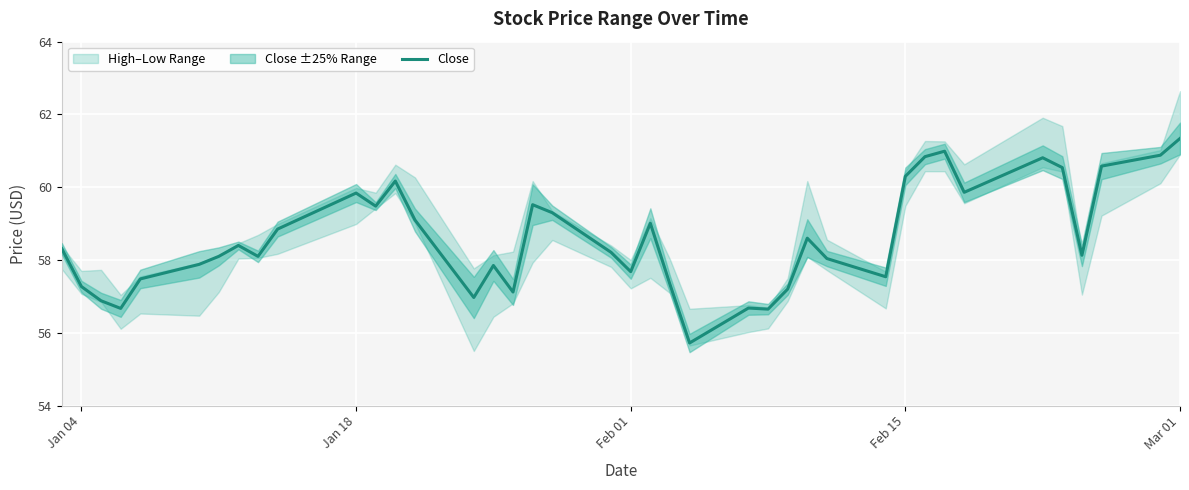

What is the maximum value for Close?

61.3